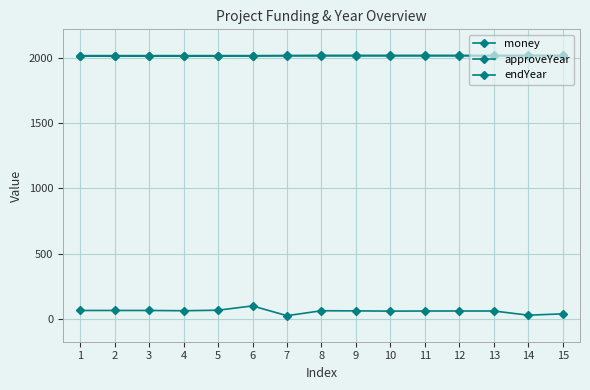

What is the value of the approveYear point at the 9th from the left?

2017